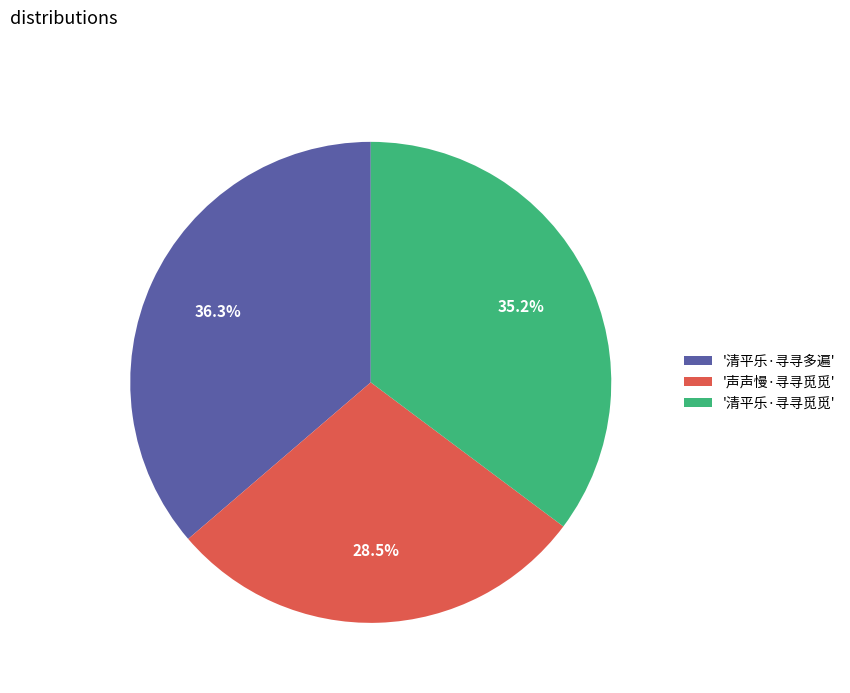

Which category has the biggest portion of the pie?

'清平乐·寻寻多遍'